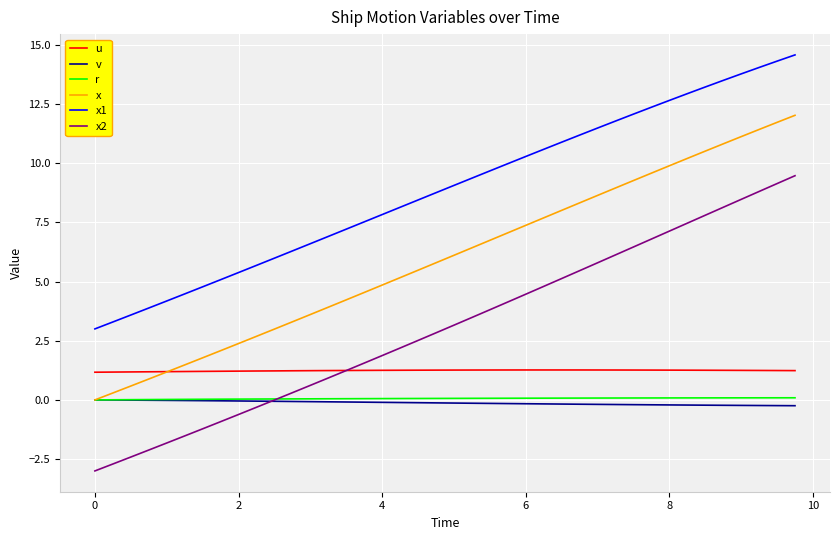

After their last crossing, which series has the higher values: u or x?

x